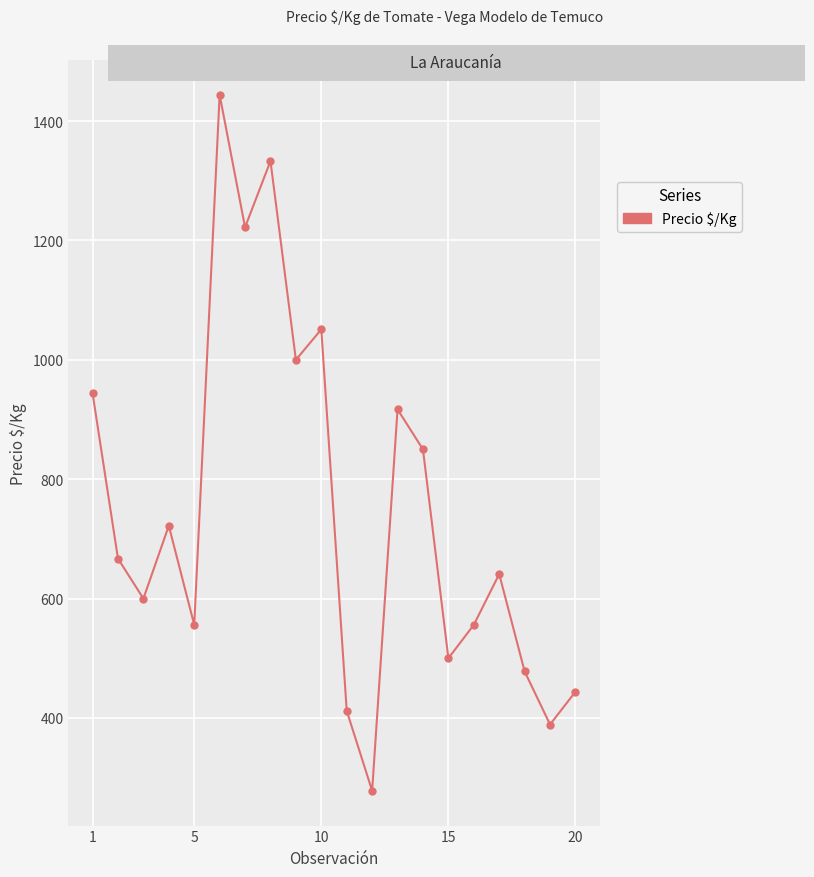

Reading right to left, extract all data points from this chart.

444	389	478	641	556	500	850	917	278	412	1051	1000	1333	1222	1444	556	722	600	667	944